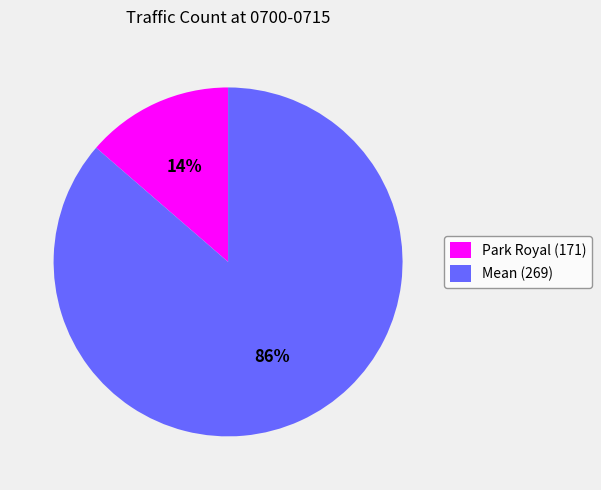

Combined, do Mean (269) and Park Royal (171) account for over 50%?

Yes